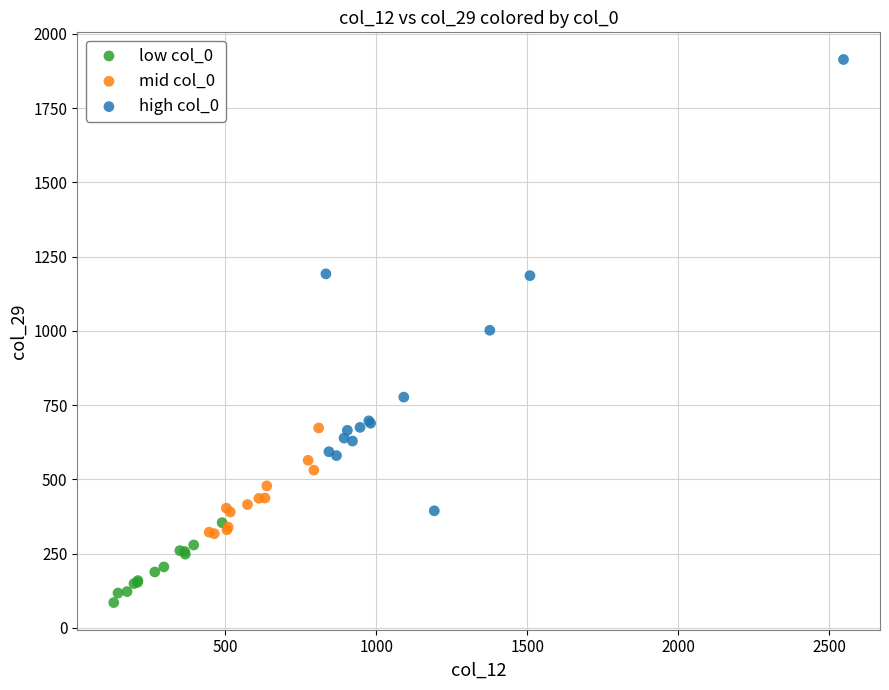

Which series contains the highest Y value?

high col_0